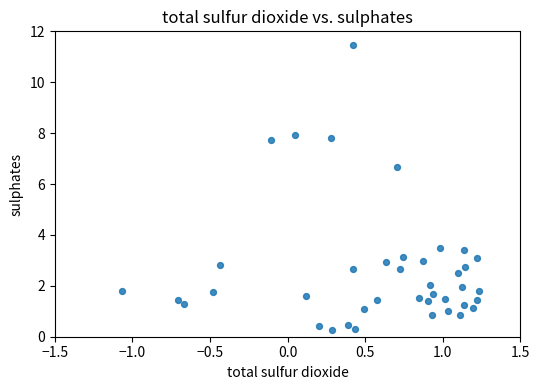

What is the range of X values (max minus min)?

2.3